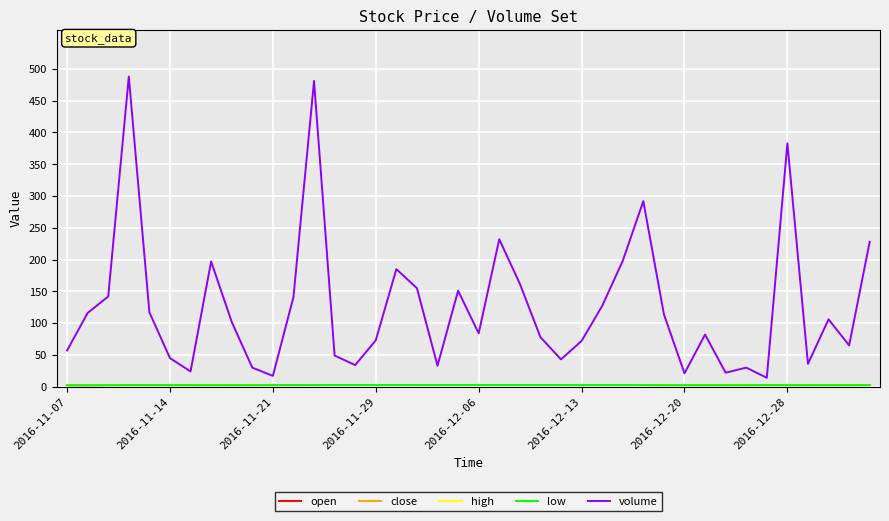

Which series has the largest range (max minus min)?

volume